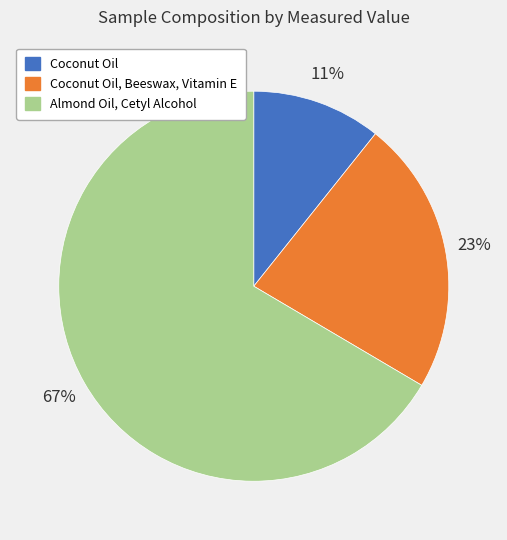

Is Coconut Oil, Beeswax, Vitamin E the majority of the pie?

No